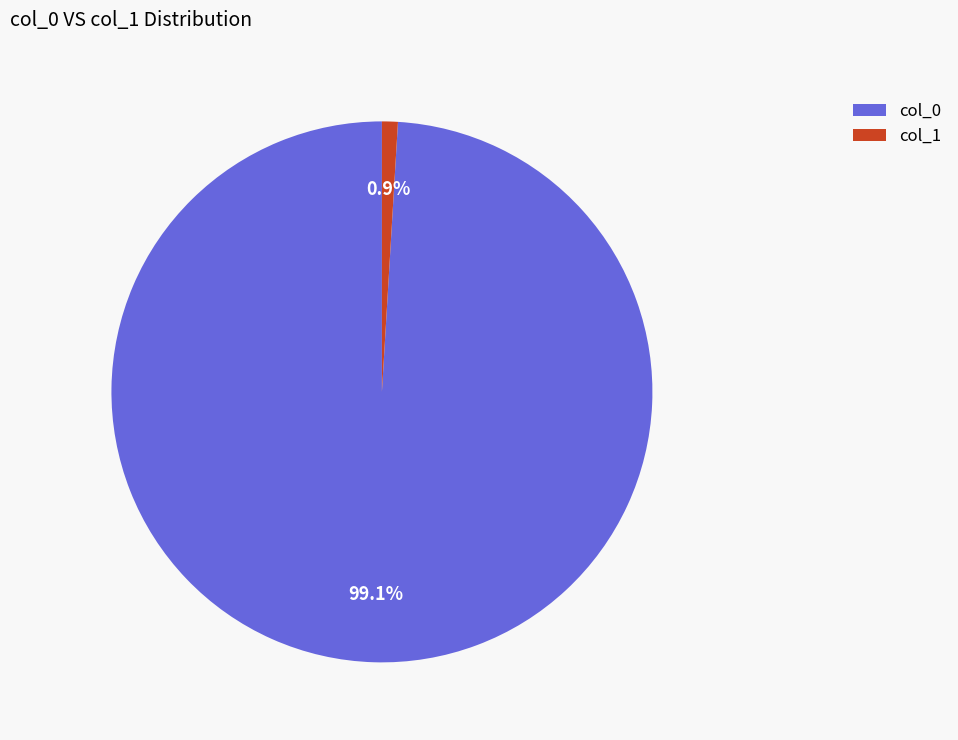

Do col_0 and col_1 together represent more than half of the pie?

Yes